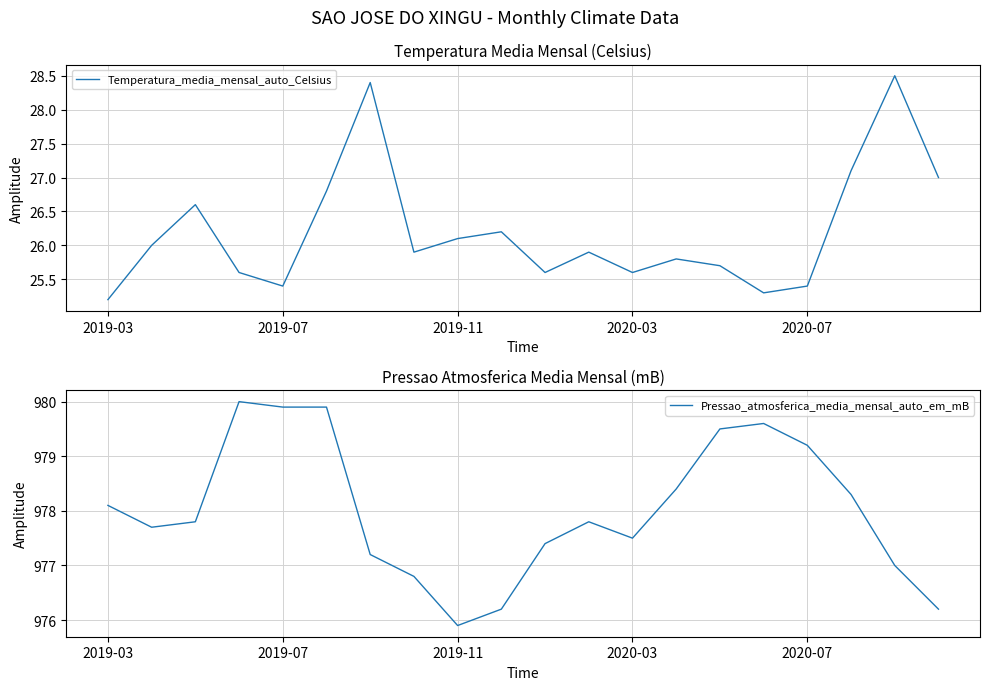

The Temperatura_media_mensal_auto_Celsius series shows 28.4 at 6. True or false?

True